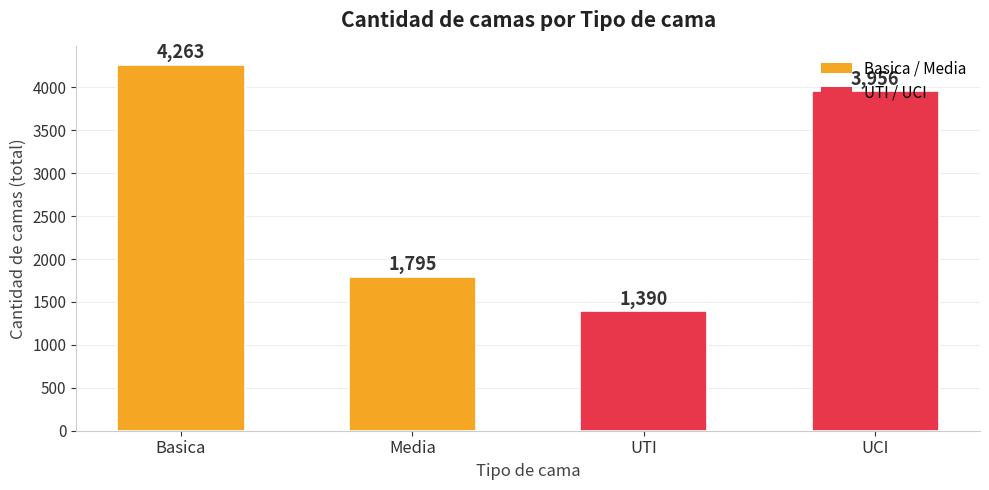

List the labels in order of value, largest first.

Basica, UCI, Media, UTI